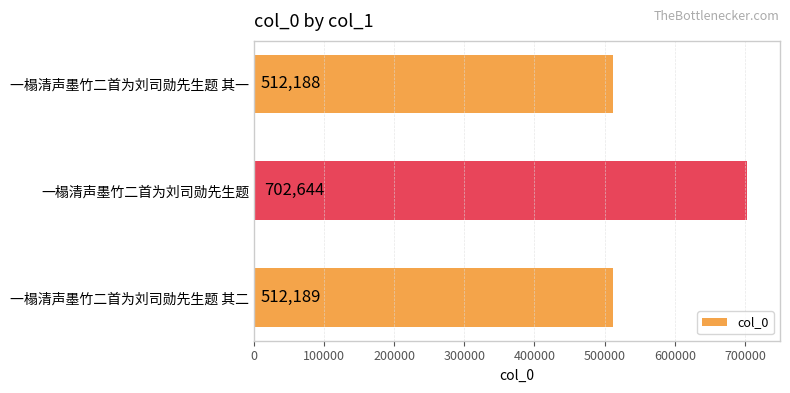

What is the sum of all values?

1727021